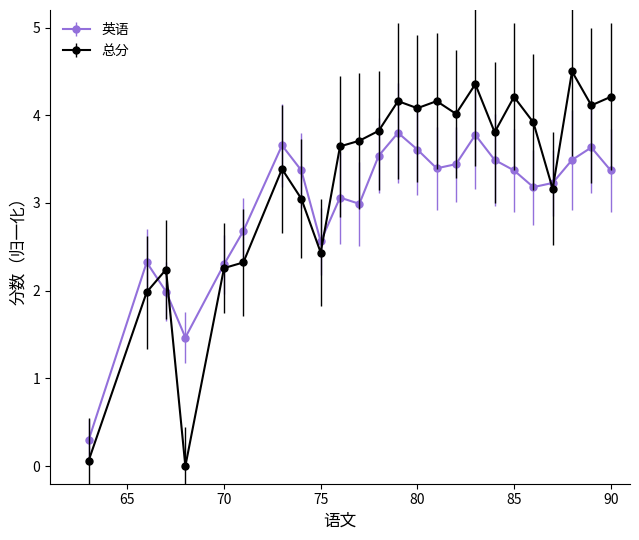

Count the number of data series in this chart.

2